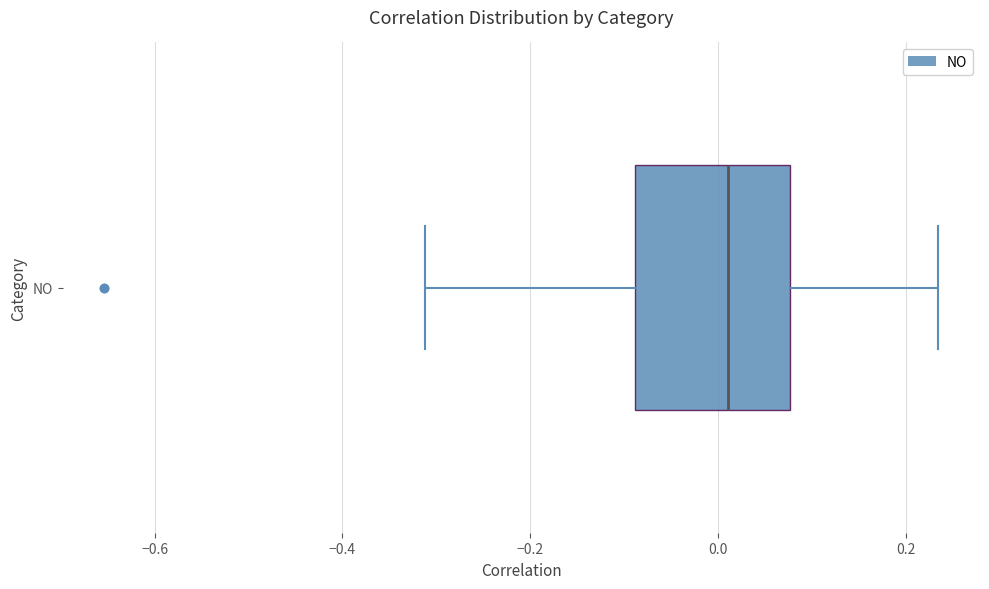

Transcribe this box plot: give where the median line is, the range the box spans, and where the two whiskers end, as read against the x-axis. The values are not printed on the chart, so give them approximately, as read against the axis.

median 0.02, box -0.08 to 0.08, whiskers -0.32 to 0.24